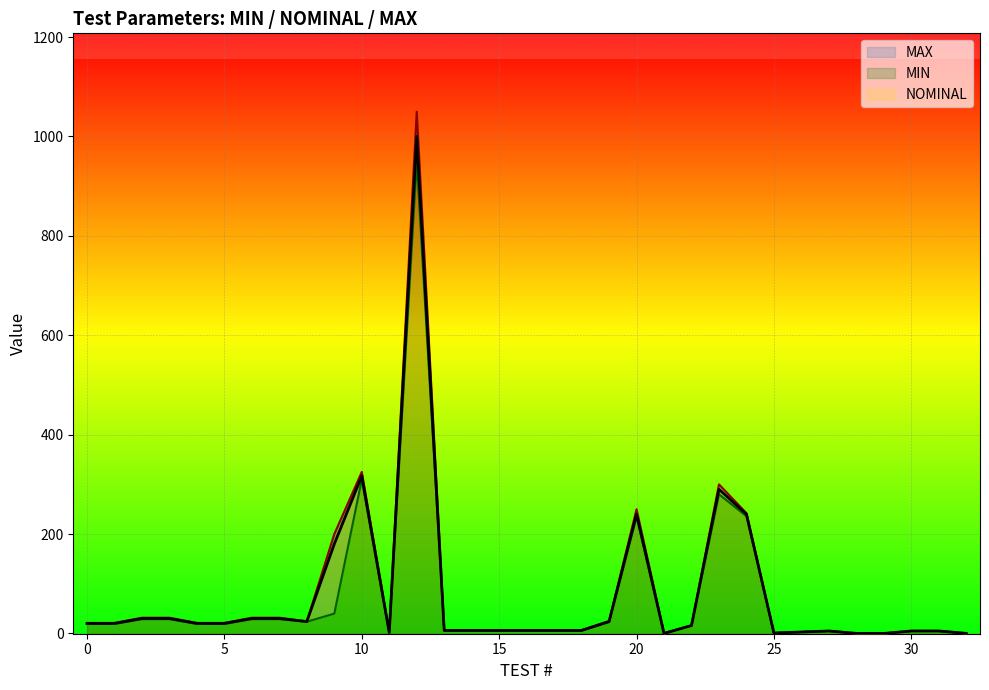

How many lines are shown in the chart?

3